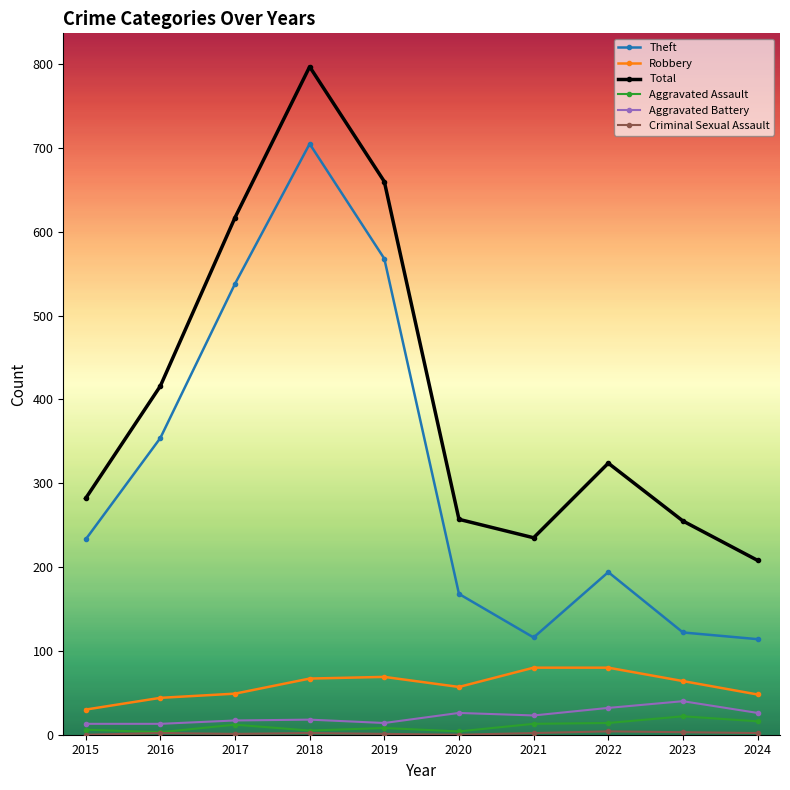

True or false: Robbery has a value of 40 at 2019.

False